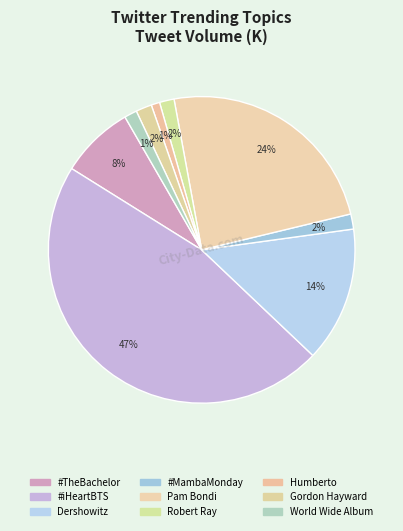

To the nearest percent, what is the difference between the largest and smallest slice percentages?

46%